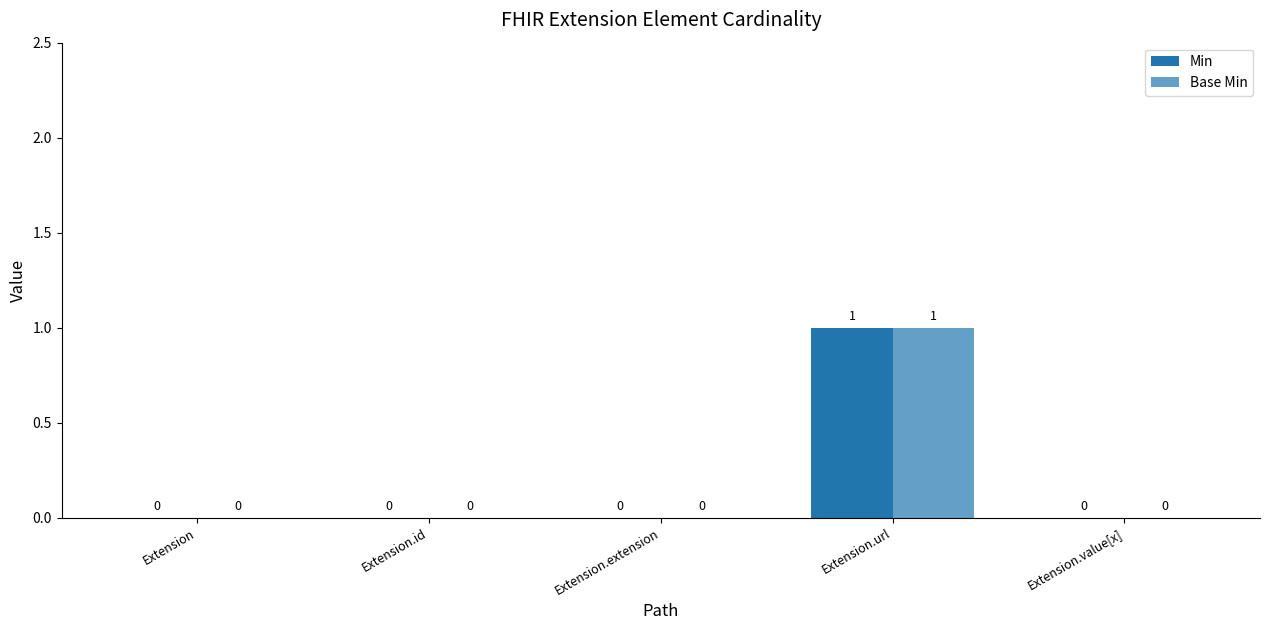

How many series are shown in this chart?

2